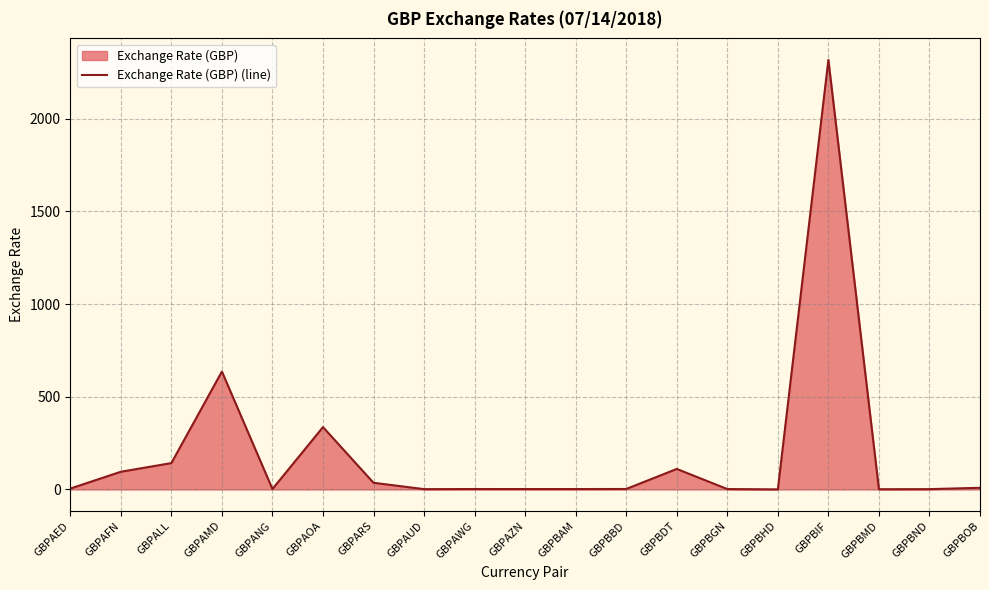

At which label does the data first exceed 2?

GBPAED